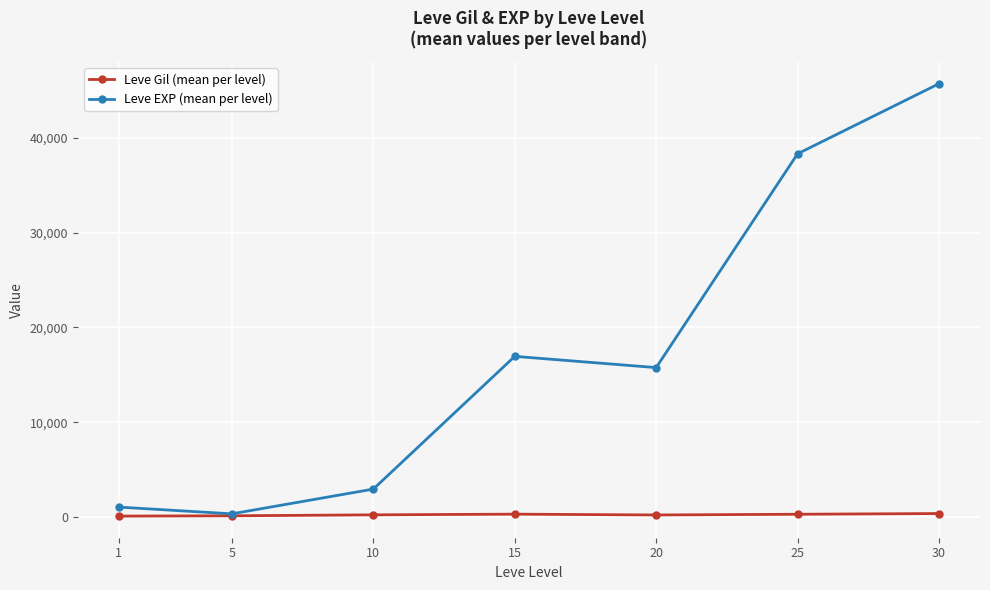

Which series has the widest spread of values?

Leve EXP (mean per level)